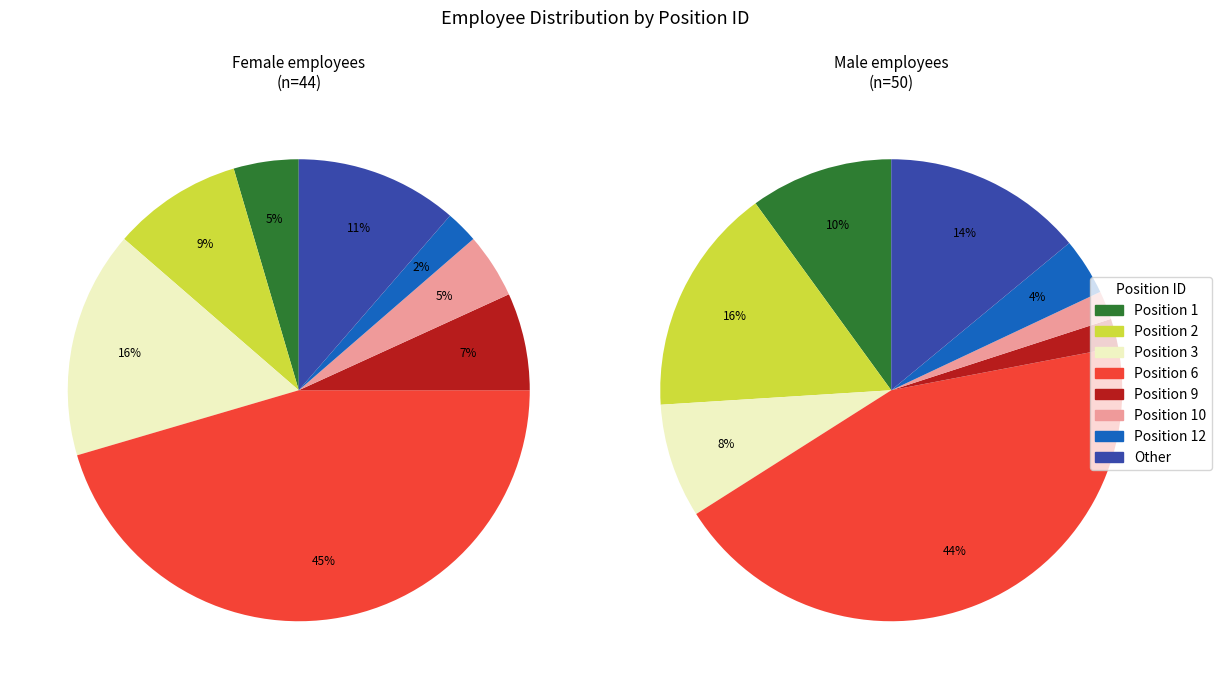

How many segments does this pie chart have?

8